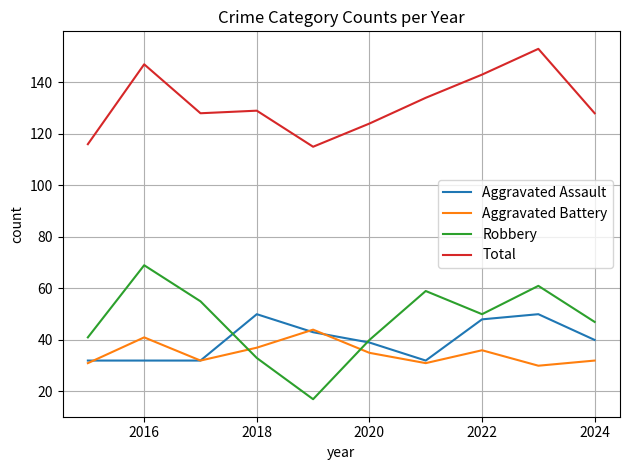

What is the difference between the maximum and second lowest values in the Total series?

37